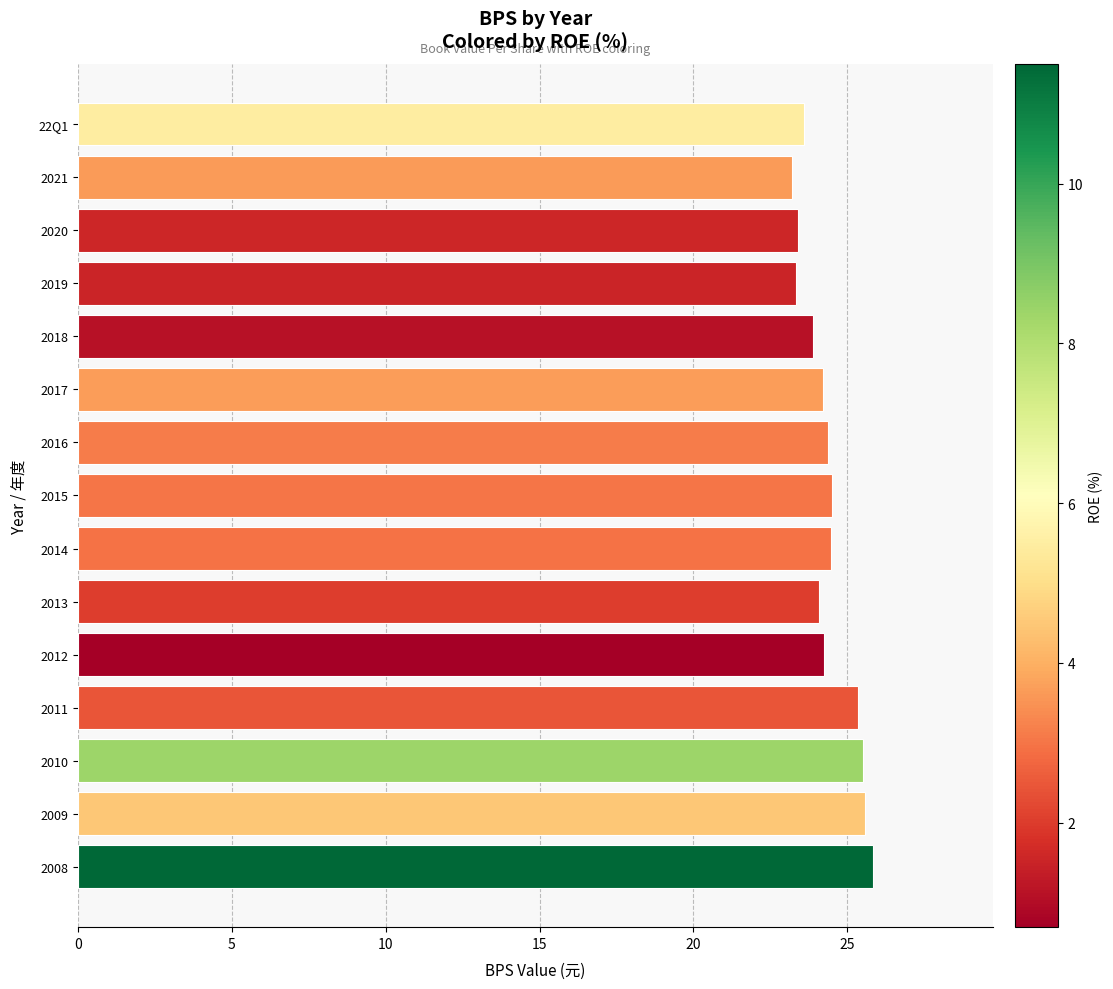

What is the label of the 14th bar from the top?

2009